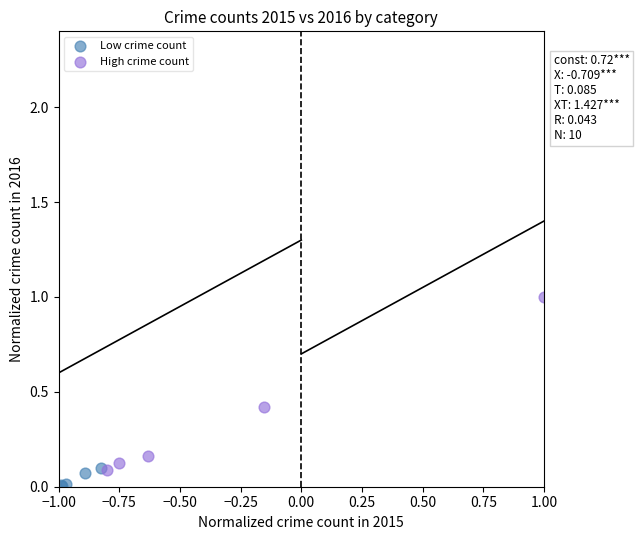

Which series reaches the maximum Y coordinate?

High crime count